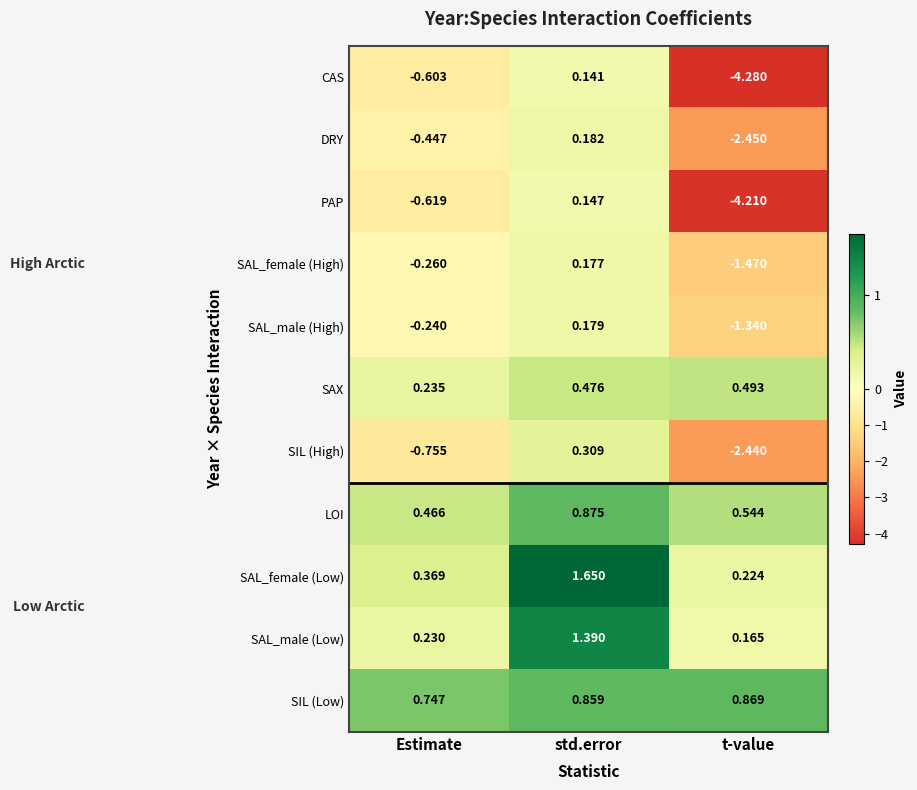

At which label is CAS closest to -2?

Estimate